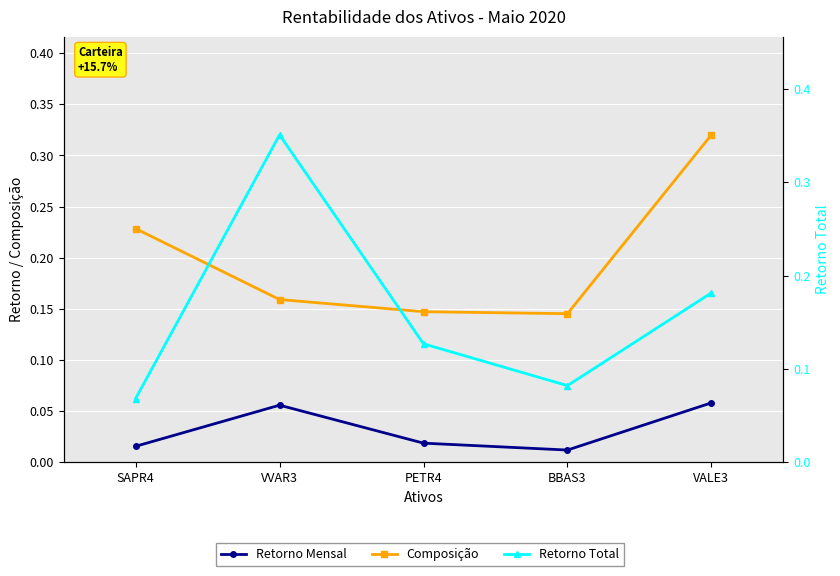

How many lines are shown in the chart?

3